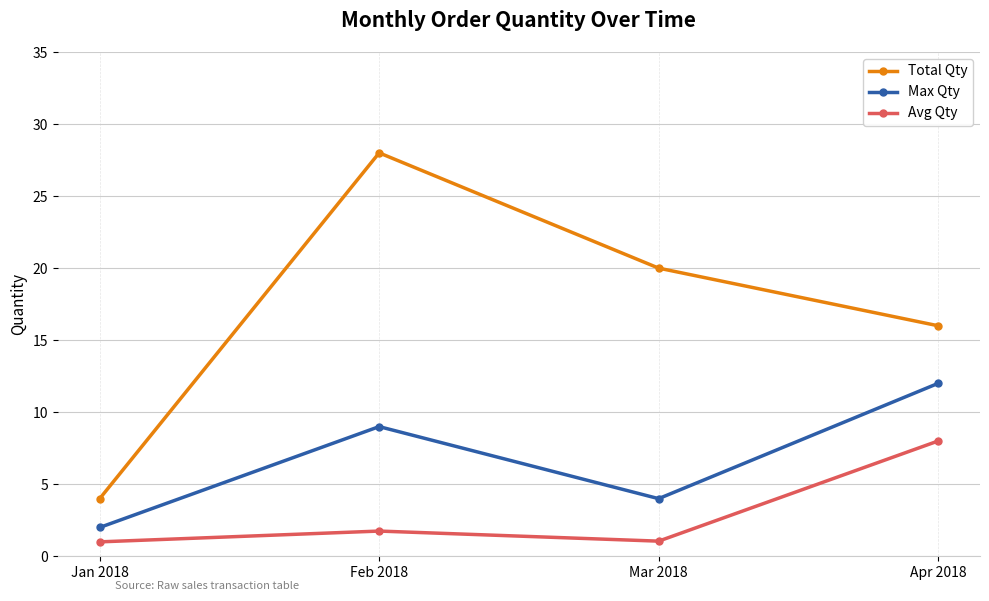

Which series has the largest range (max minus min)?

Total Qty